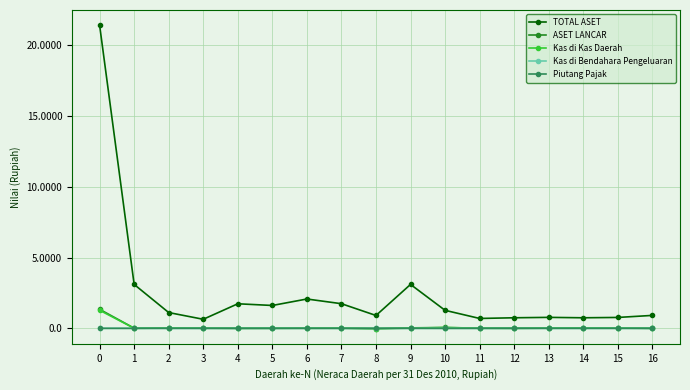

True or false: TOTAL ASET and Kas di Kas Daerah intersect in this chart.

False